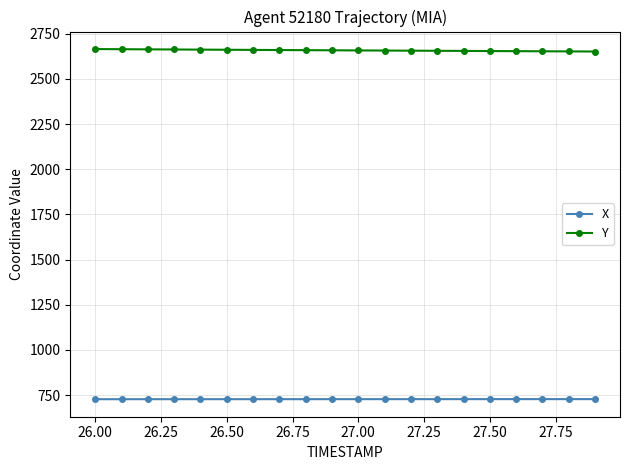

At how many categories does at least one series exceed 2214?

20